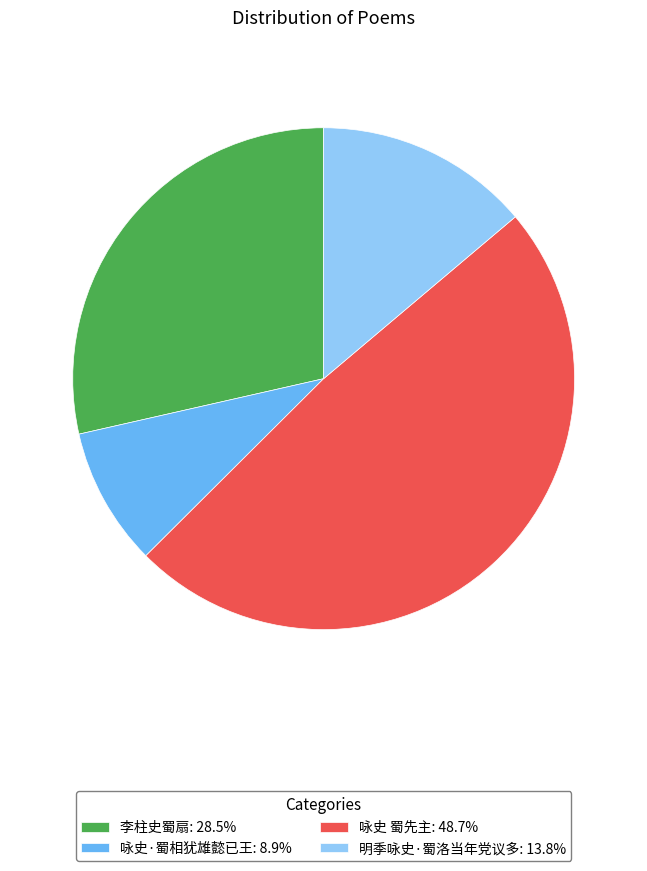

Which slice is the largest?

咏史 蜀先主